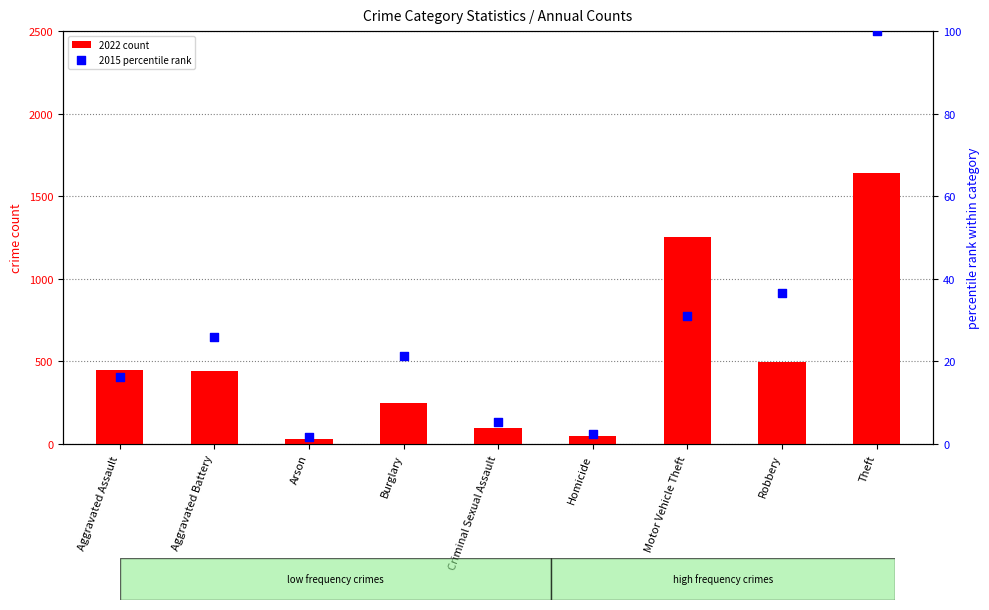

Which series contains the highest Y value?

2022 count